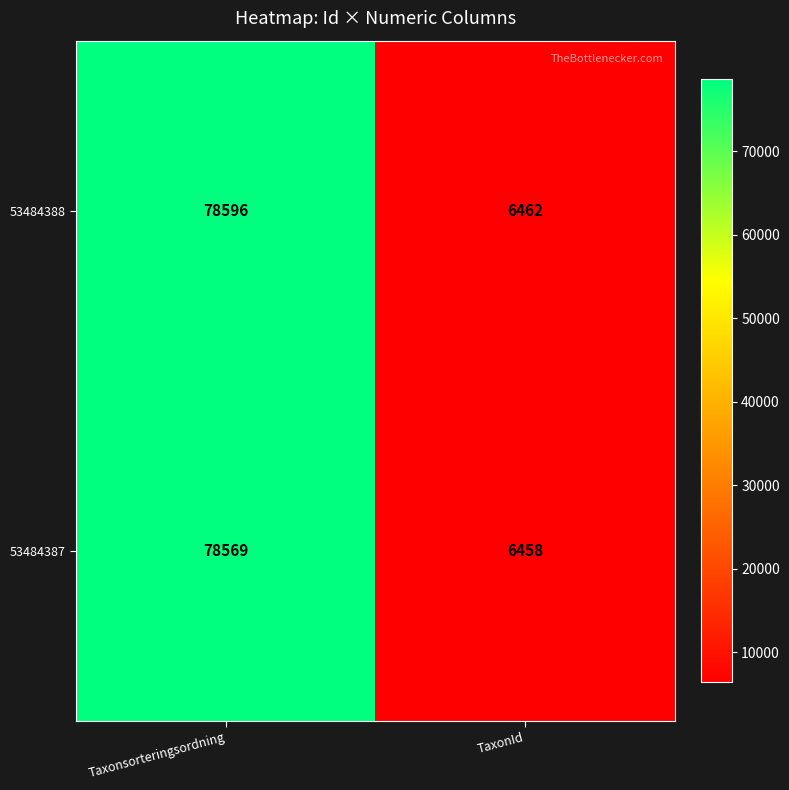

Which series has the widest spread of values?

53484388